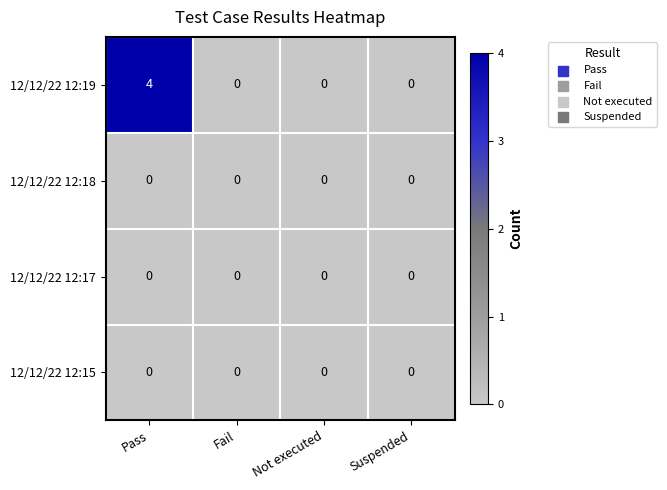

What is the difference between the 12/12/22 12:19 values at Pass and Suspended?

4